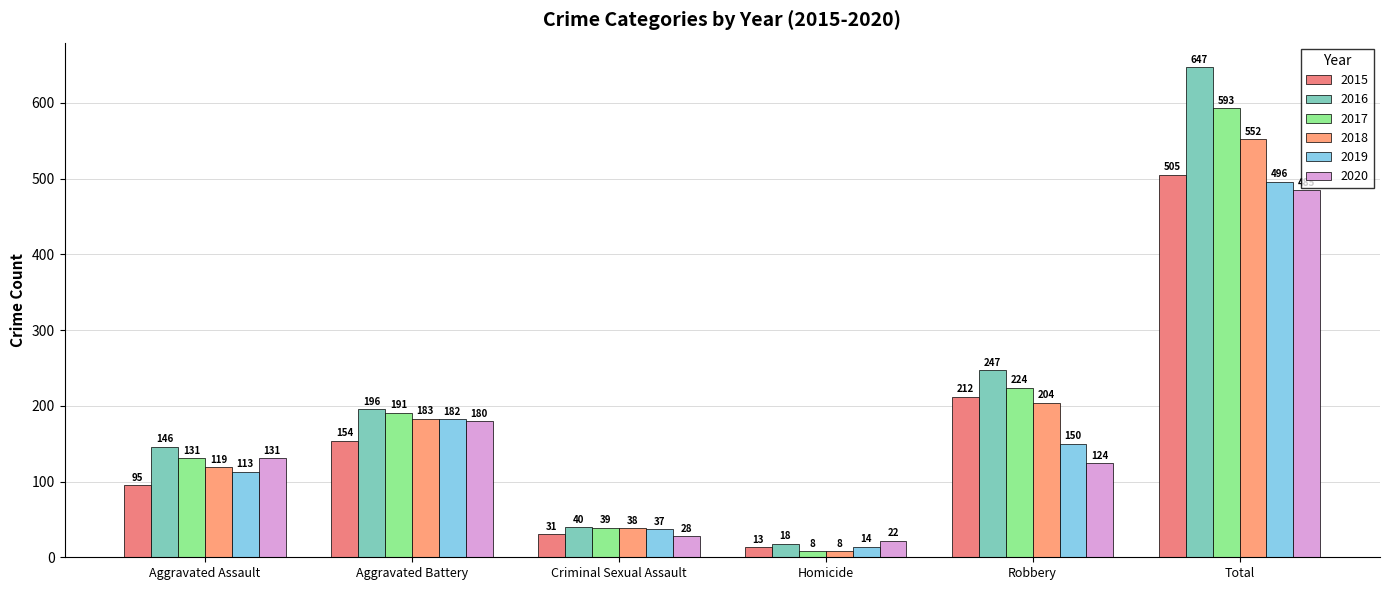

What is the label of the 3rd bar from the left?

Criminal Sexual Assault